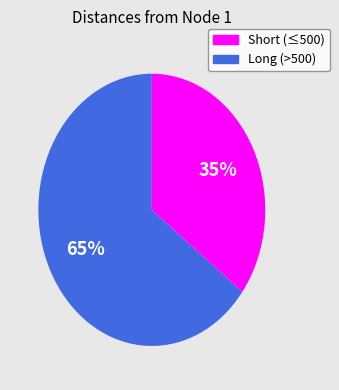

To the nearest percent, what is the average slice percentage?

50%